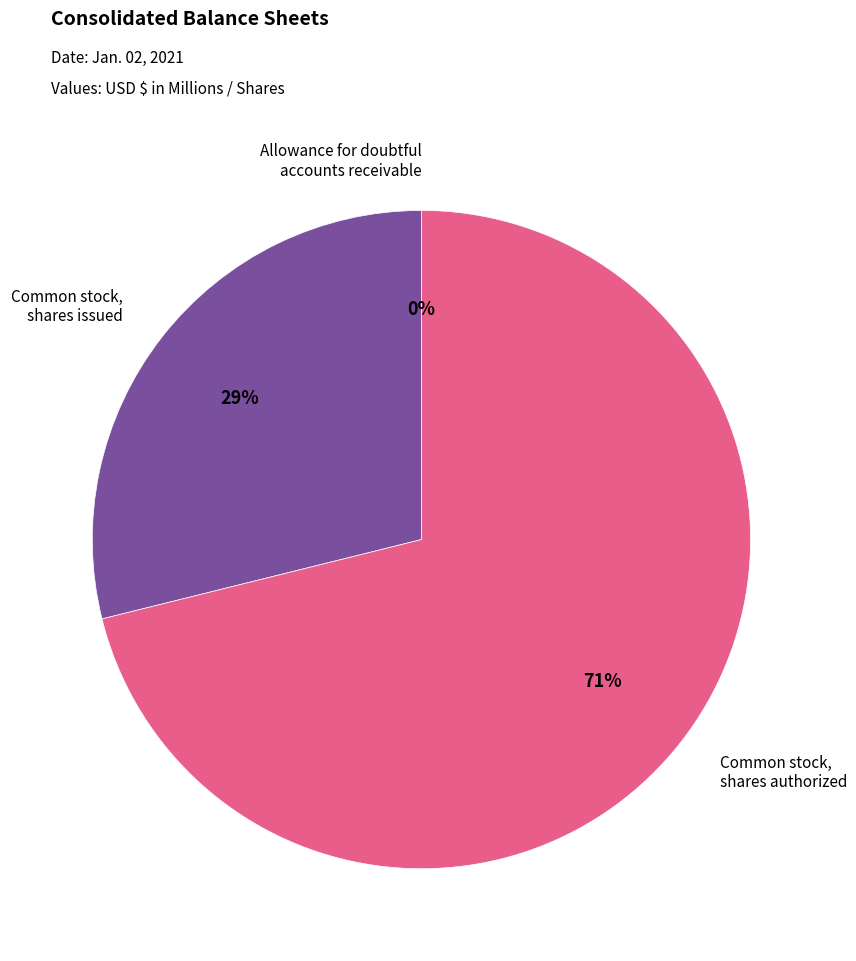

Is there any slice that represents more than half of the pie?

Yes